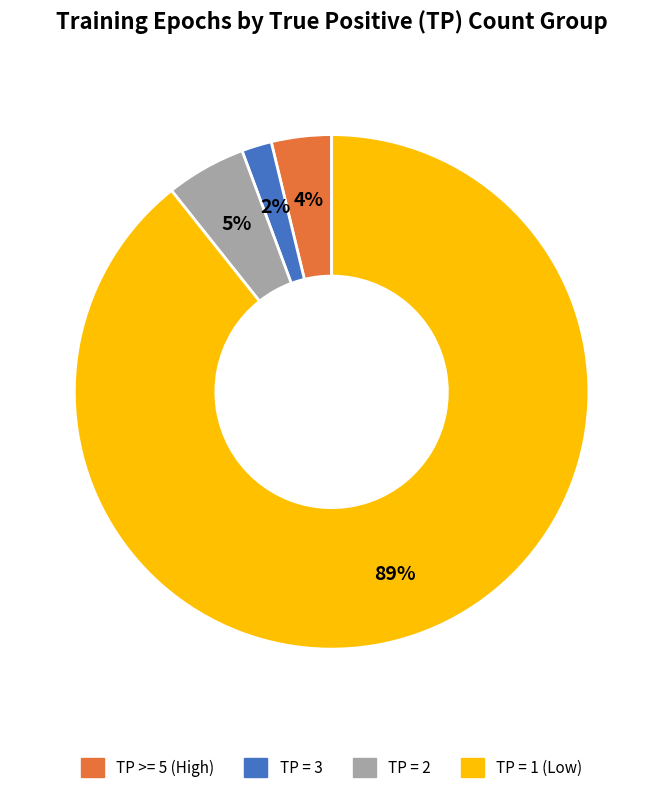

To the nearest percent, what is the difference between the largest and smallest slice percentages?

87%